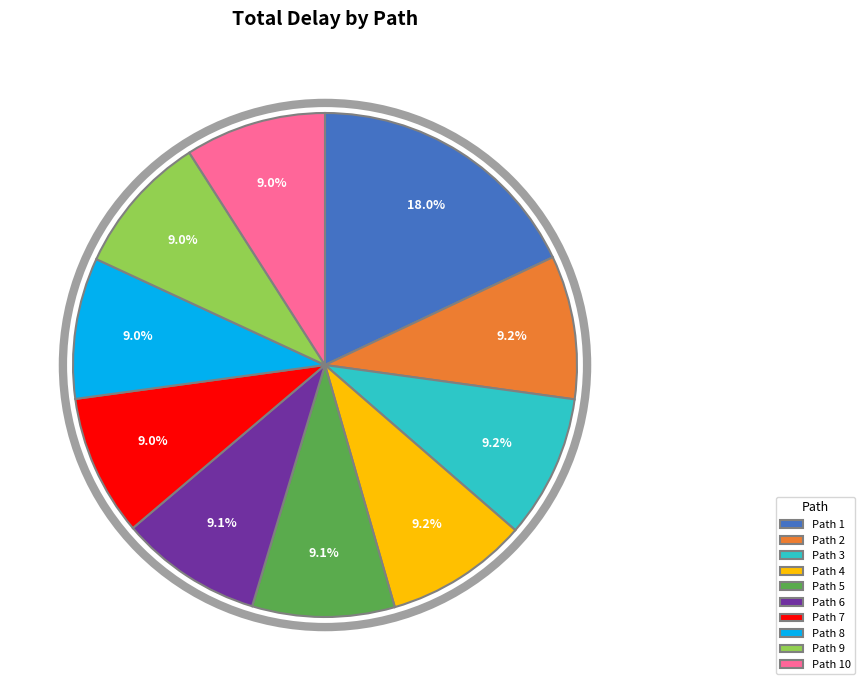

To the nearest percent, what is the combined percentage of Path 1 and Path 6?

27%